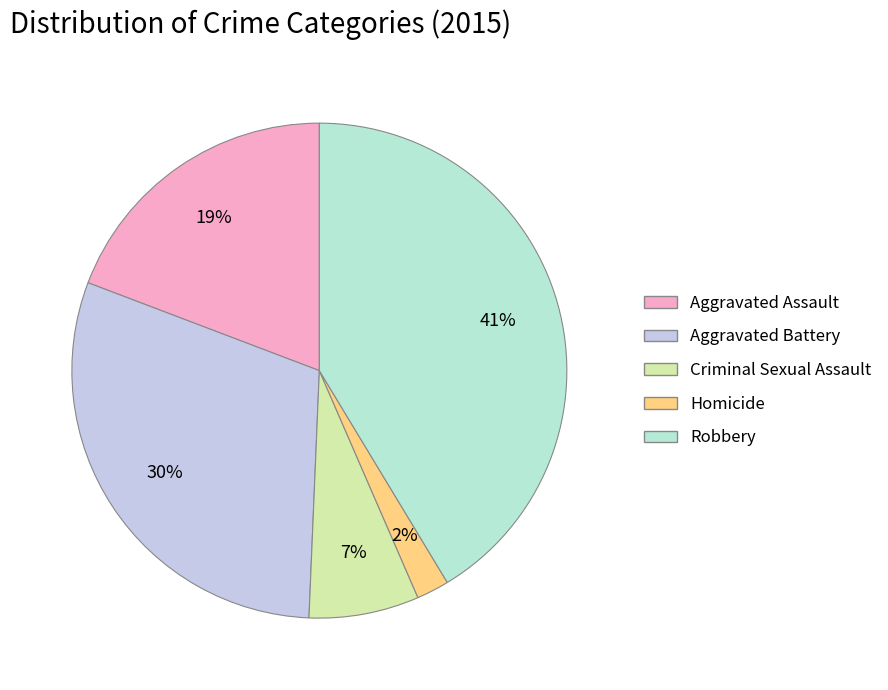

To the nearest percent, what is the difference between the Homicide and Aggravated Assault slice percentages?

17%